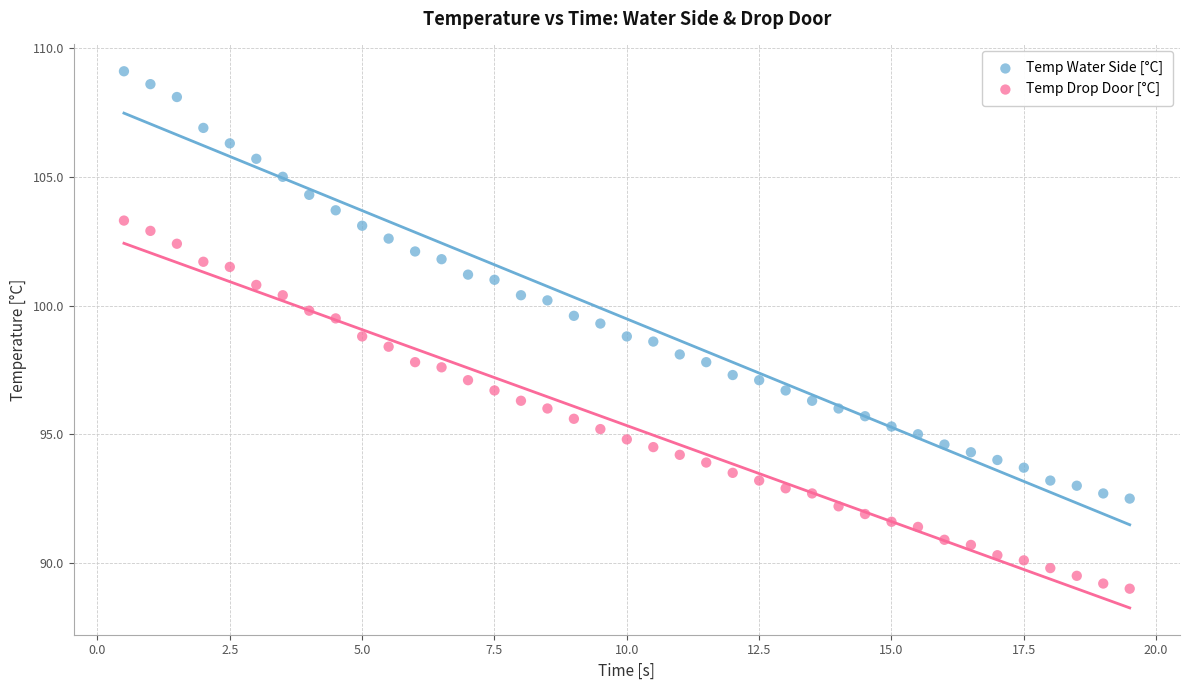

What are all the series names shown in the legend?

Temp Water Side [°C], Temp Drop Door [°C]